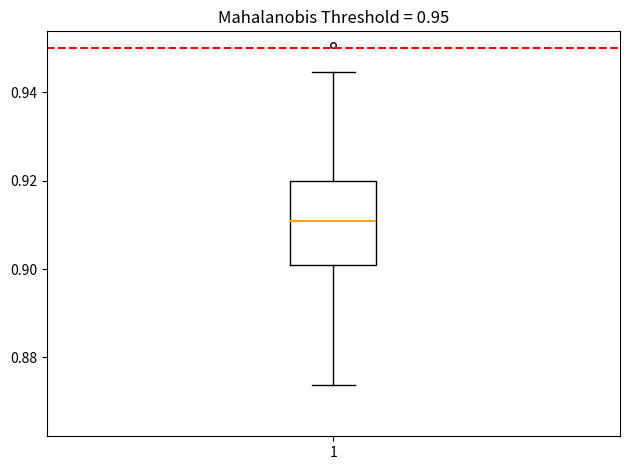

Transcribe this box plot: give where the median line is, the range the box spans, and where the two whiskers end, as read against the y-axis. The values are not printed on the chart, so give them approximately, as read against the axis.

median 0.910, box 0.900 to 0.920, whiskers 0.874 to 0.944